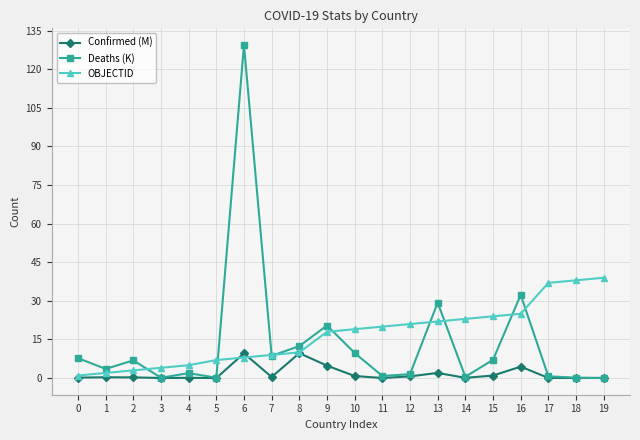

What is the difference between the highest and lowest values at 15?

23.0